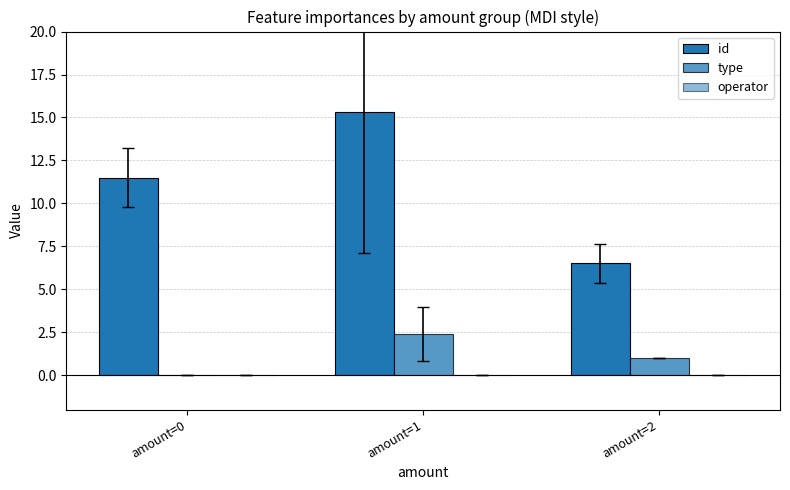

Count the number of categories in the chart.

3